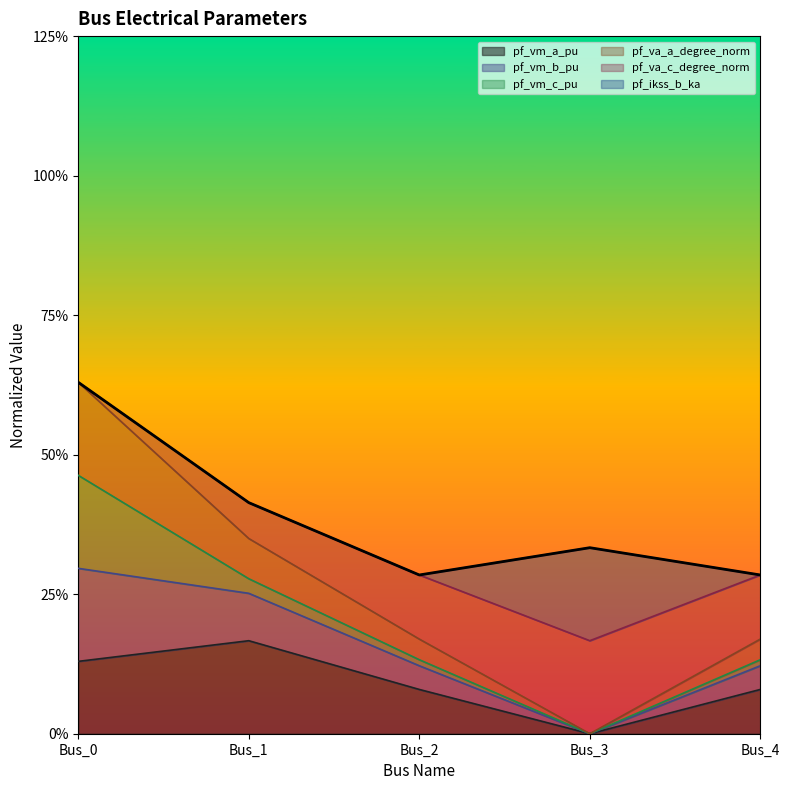

What are all the series names shown in the legend?

pf_vm_a_pu, pf_vm_b_pu, pf_vm_c_pu, pf_va_a_degree_norm, pf_va_c_degree_norm, pf_ikss_b_ka